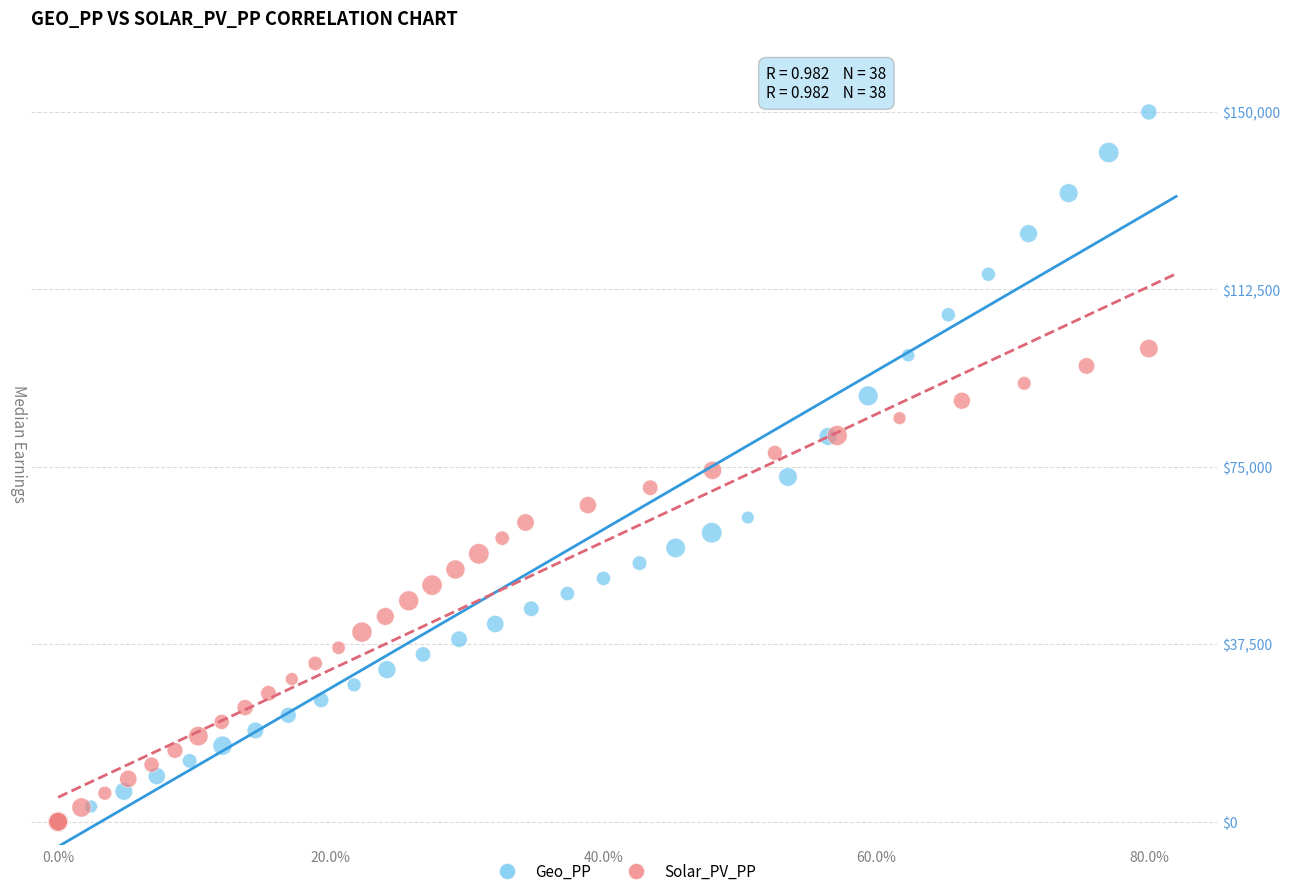

Which series has the largest Y range (max minus min)?

Geo_PP